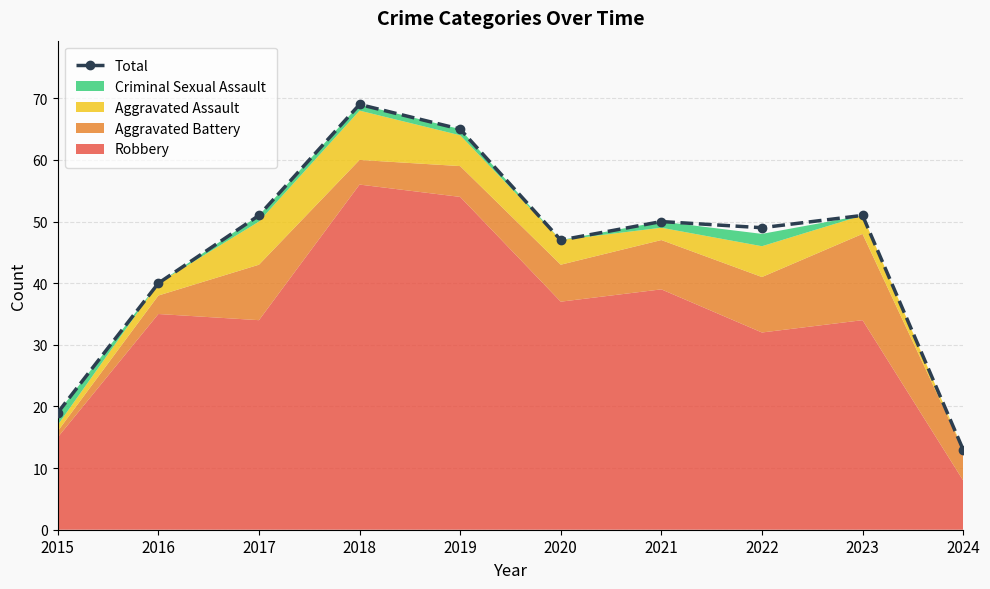

What is the minimum value shown in the chart?

13